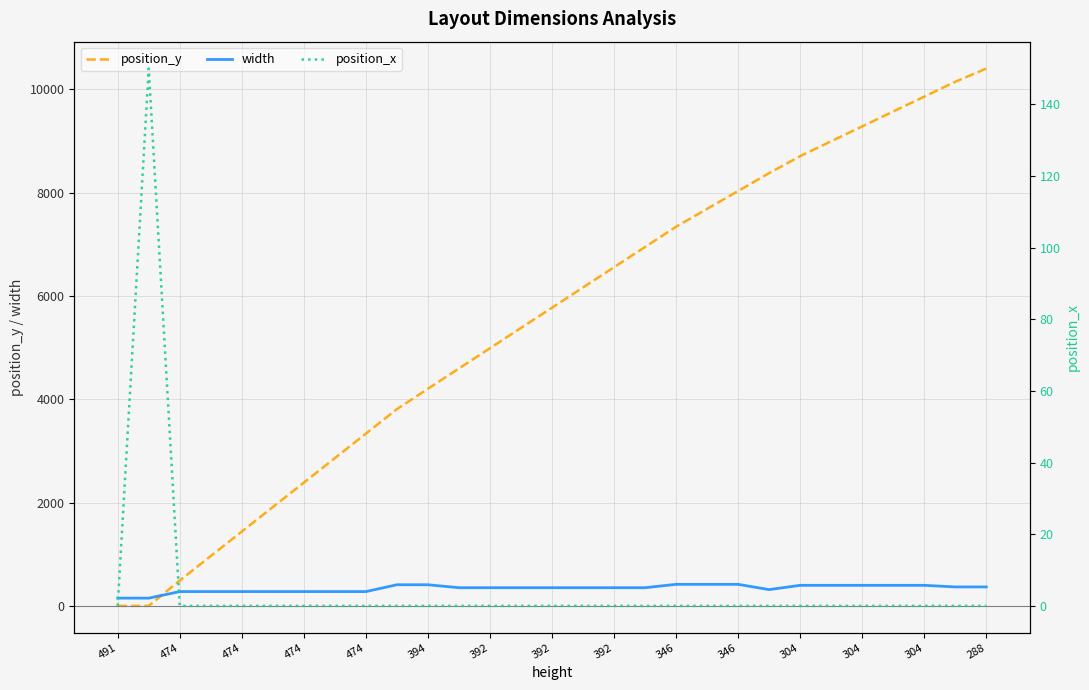

Where is the first local minimum for width?

21